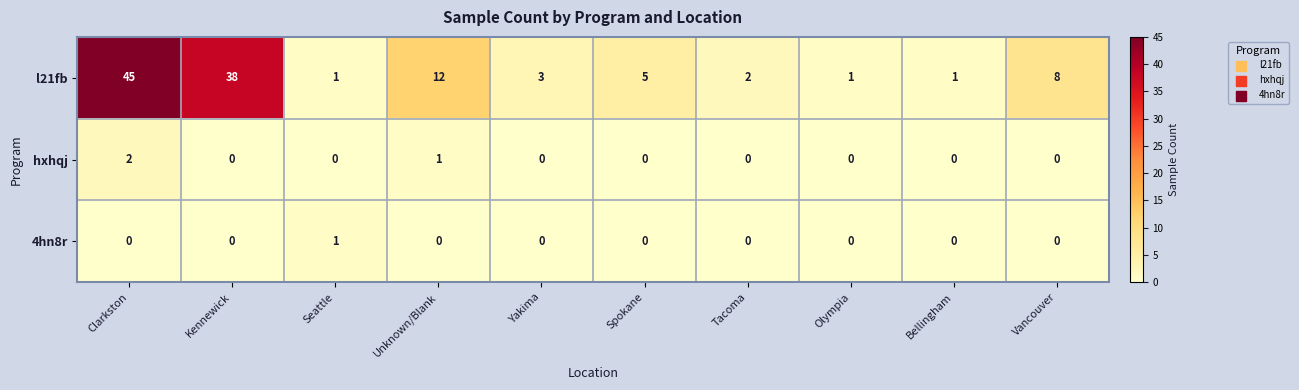

Reading left to right, what are all the values shown in this chart?

l21fb: Clarkston=45	Kennewick=38	Seattle=1	Unknown/Blank=12	Yakima=3	Spokane=5	Tacoma=2	Olympia=1	Bellingham=1	Vancouver=8
hxhqj: Clarkston=2	Kennewick=0	Seattle=0	Unknown/Blank=1	Yakima=0	Spokane=0	Tacoma=0	Olympia=0	Bellingham=0	Vancouver=0
4hn8r: Clarkston=0	Kennewick=0	Seattle=1	Unknown/Blank=0	Yakima=0	Spokane=0	Tacoma=0	Olympia=0	Bellingham=0	Vancouver=0